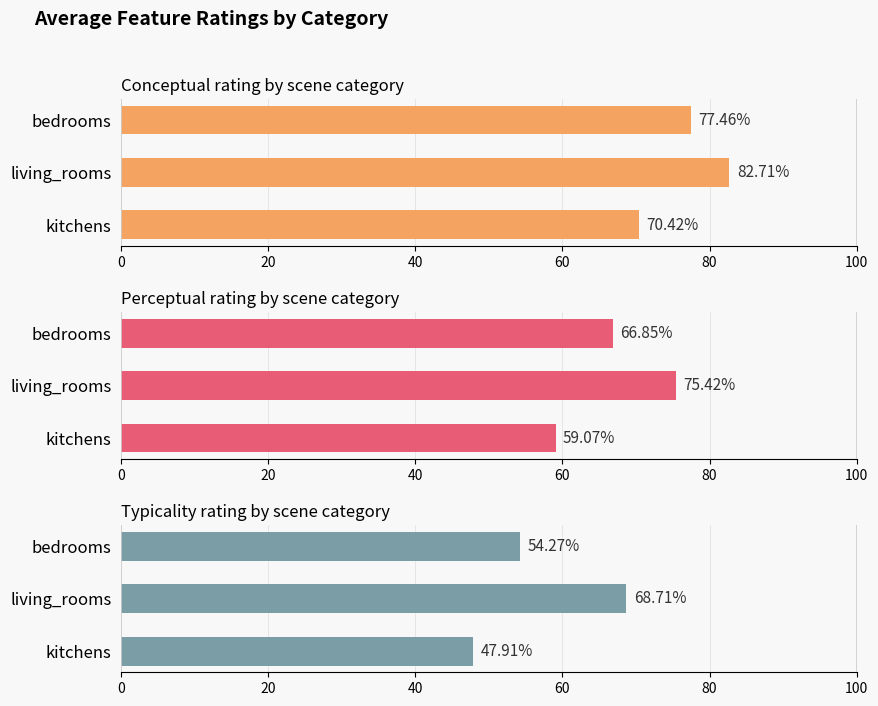

What are all the series names shown in the legend?

Conceptual, Perceptual, Typicality